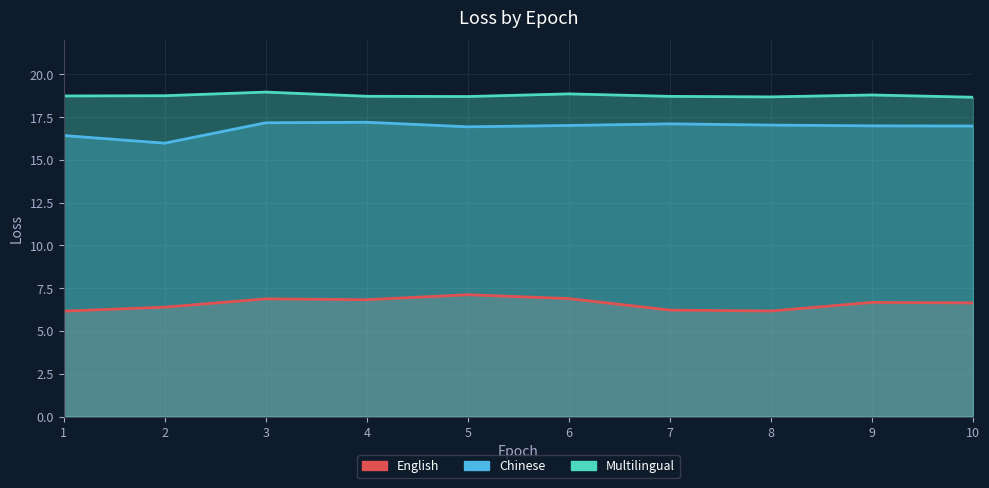

What is the greatest value displayed?

19.0